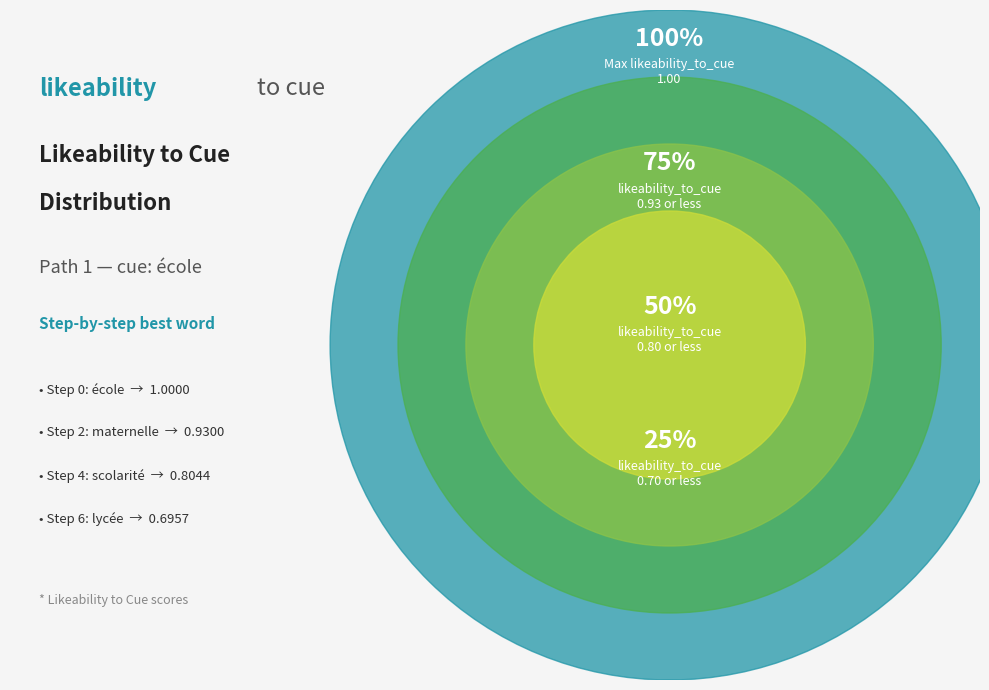

Is the sum of path 1 step 4 and path 1 step 7 greater than half?

No